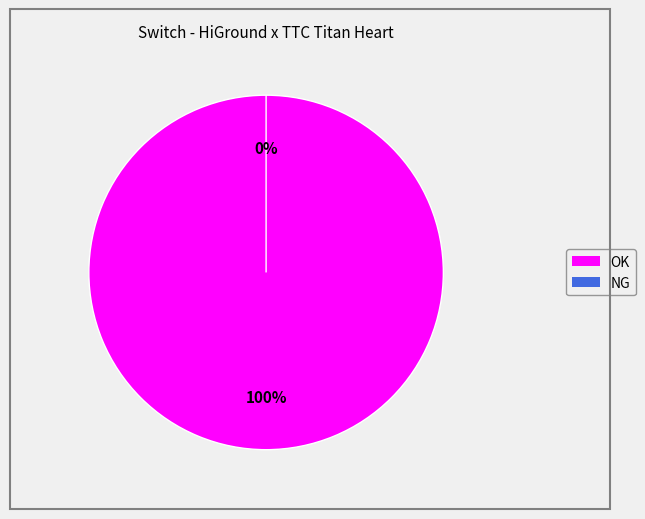

To the nearest percent, what percentage of the pie is OK?

100%